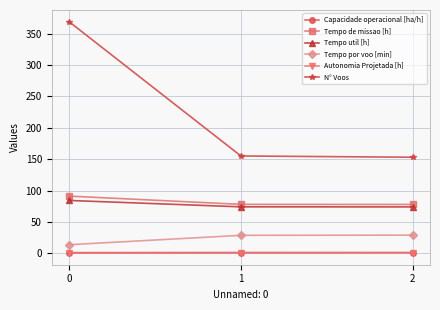

What is the value of the Capacidade operacional [ha/h] point at the 2nd from the left?

1.3